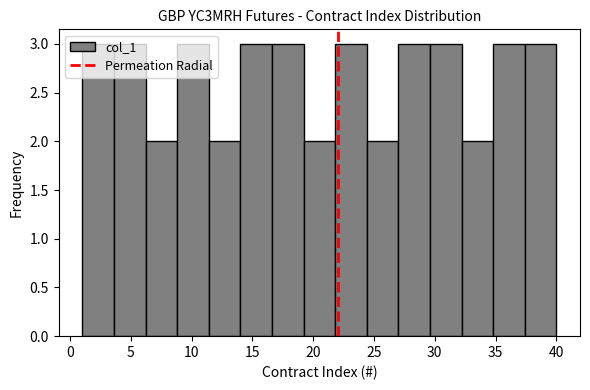

Reading left to right, transcribe this chart: for each bar, give the range it covers on the x-axis and its height. Neither the bar edges nor the heights are printed on the chart, so give them approximately, as read against the axes.

1.0 to 3.6: 3
3.6 to 6.2: 3
6.2 to 8.8: 2
8.8 to 11.4: 3
11.4 to 14.0: 2
14.0 to 16.6: 3
16.6 to 19.2: 3
19.2 to 21.8: 2
21.8 to 24.4: 3
24.4 to 27.0: 2
27.0 to 29.6: 3
29.6 to 32.2: 3
32.2 to 34.8: 2
34.8 to 37.4: 3
37.4 to 40.0: 3